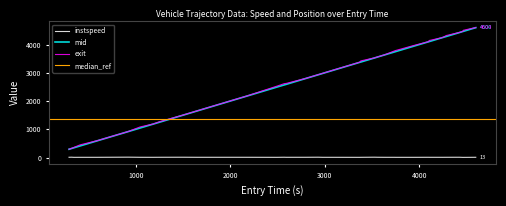

True or false: instspeed and exit intersect in this chart.

False